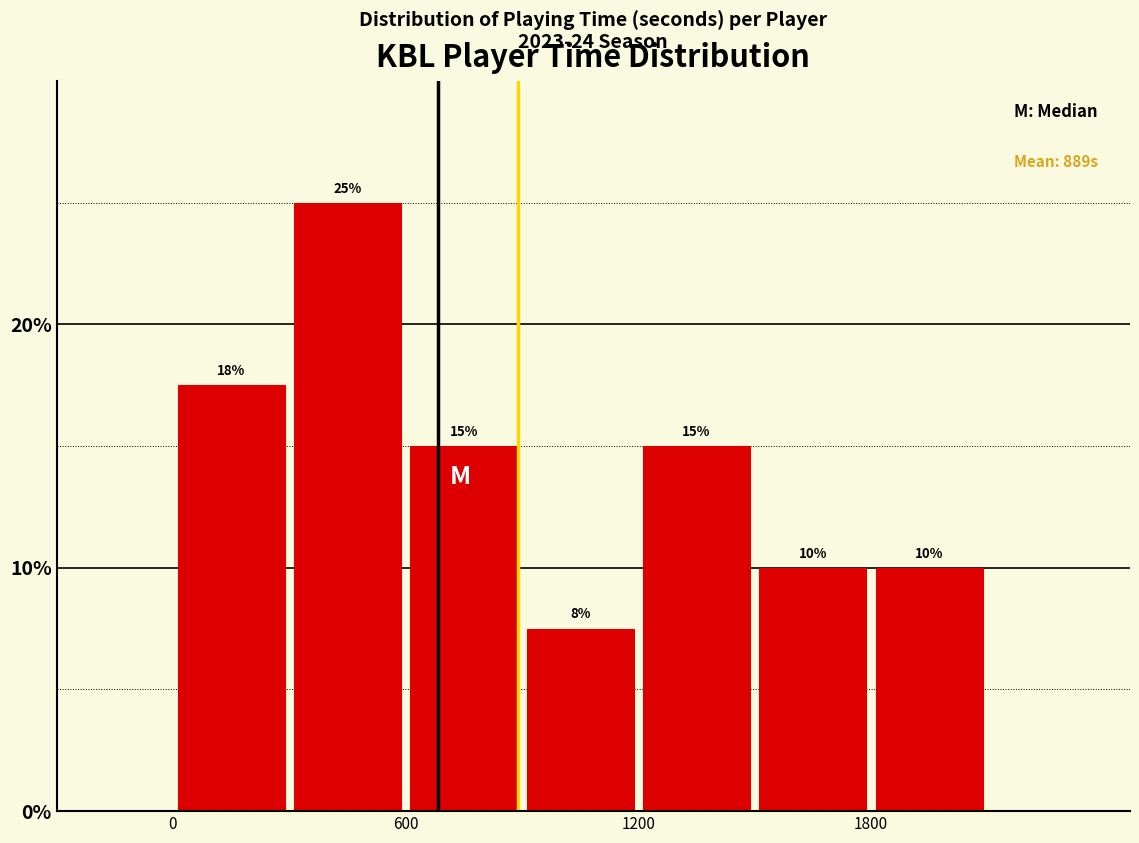

Around what value on the x-axis is the tallest bar? Give the approximate position of its centre, as read against the axis.

500